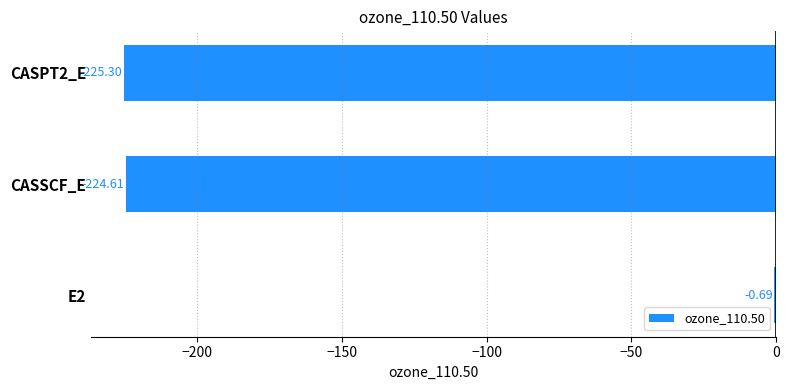

What is the average value?

-150.2